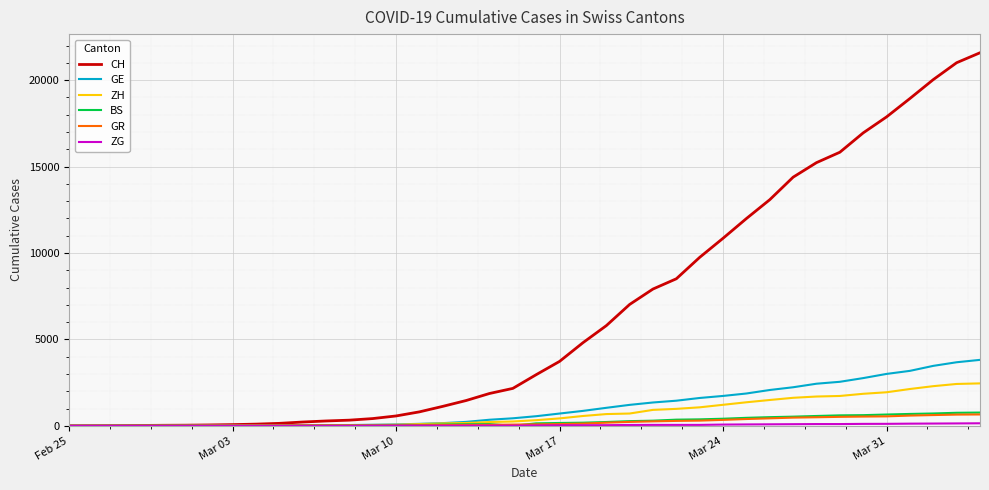

Is this an area chart (filled region under the line)?

No